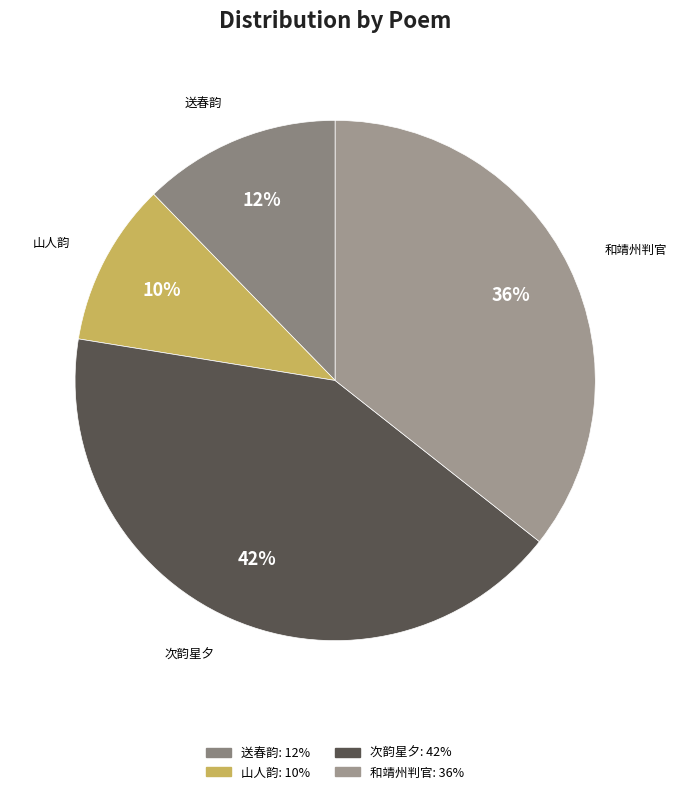

How many segments does this pie chart have?

4